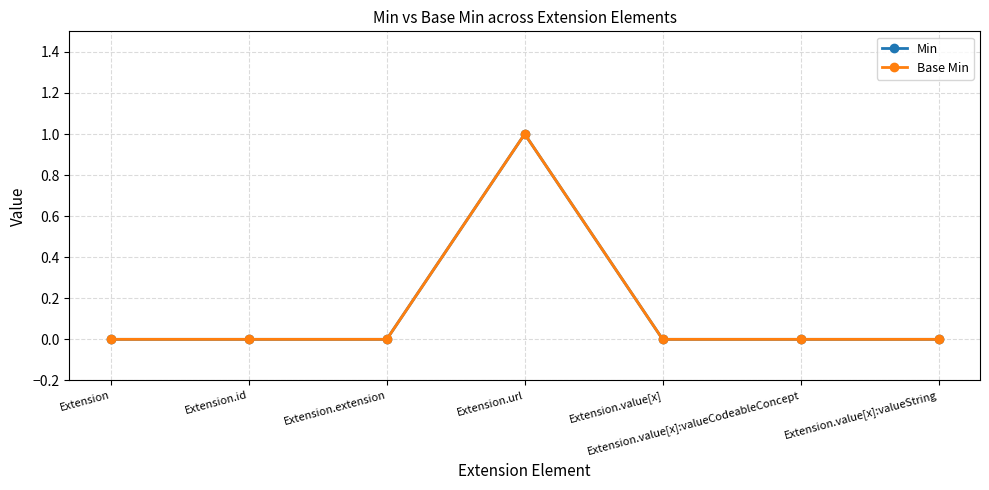

Is this an area chart (filled region under the line)?

No